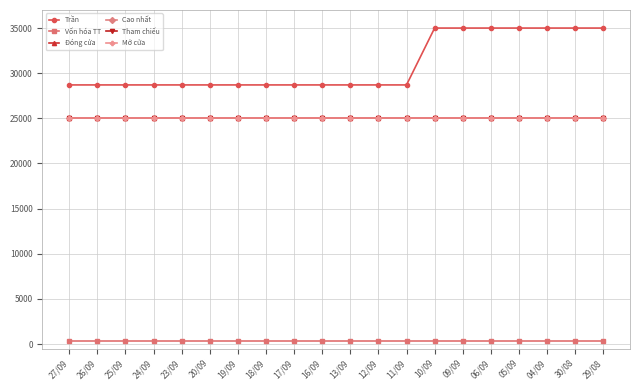

True or false: Vốn hóa TT and Trần intersect in this chart.

False